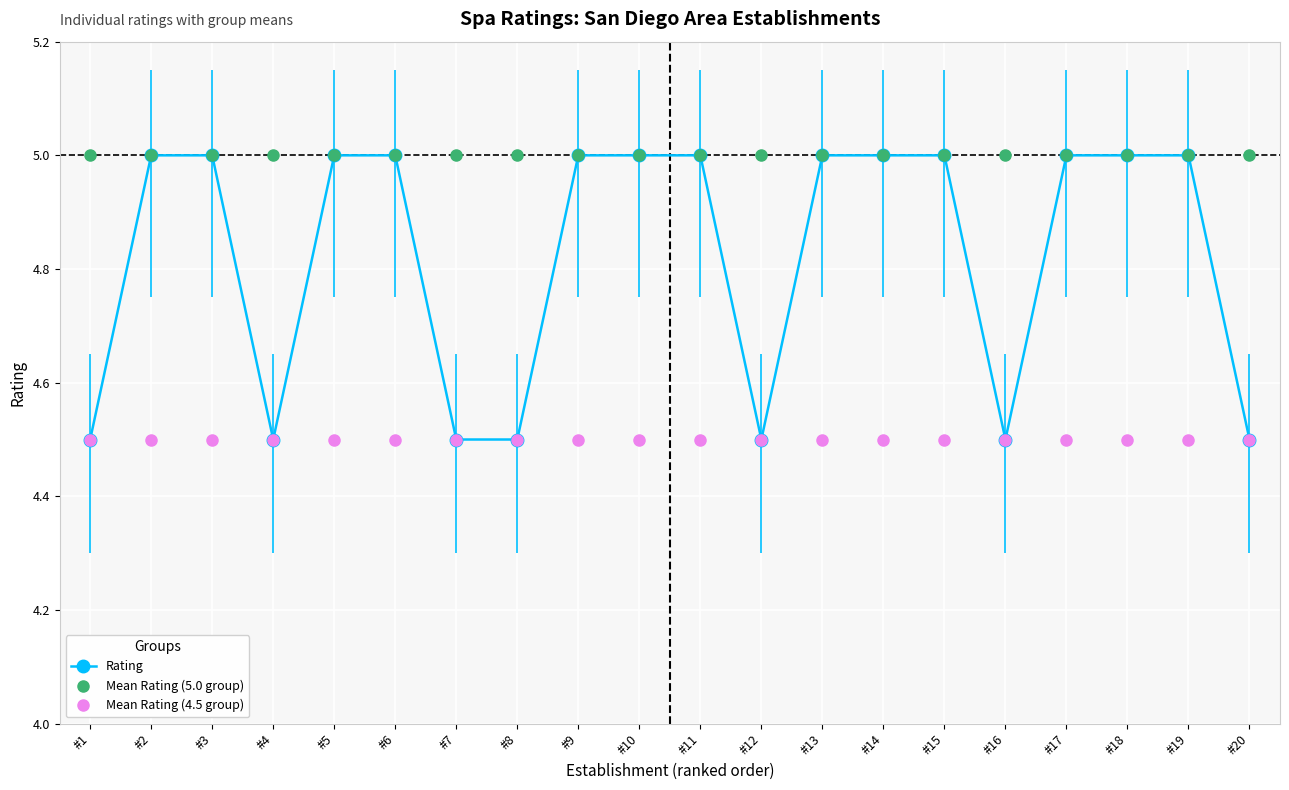

What is the lowest value of the Mean Rating (4.5 group) series?

4.5